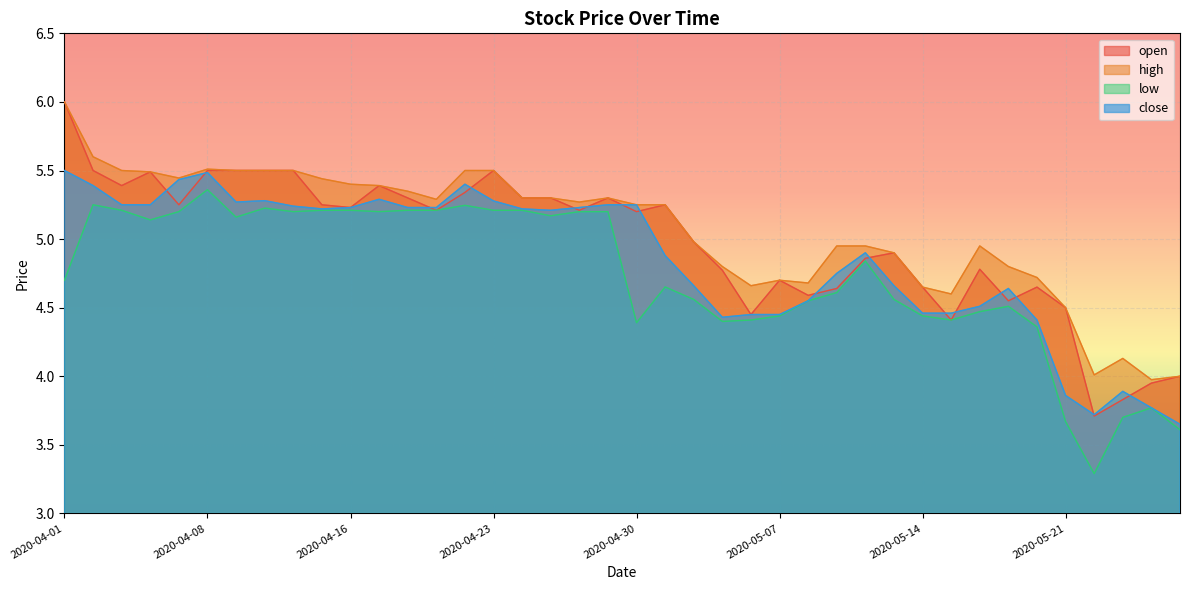

Which series has the largest total across all categories?

high